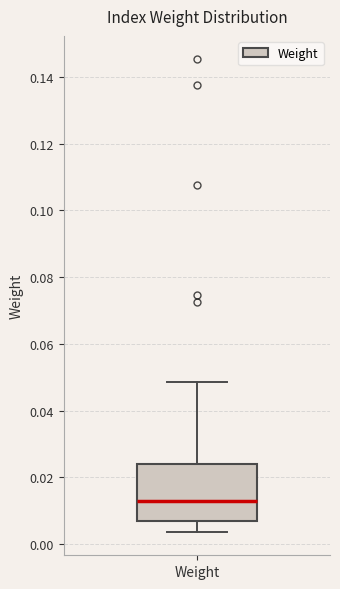

Transcribe this box plot: give where the median line is, the range the box spans, and where the two whiskers end, as read against the y-axis. The values are not printed on the chart, so give them approximately, as read against the axis.

median 0.014, box 0.008 to 0.024, whiskers 0.004 to 0.048